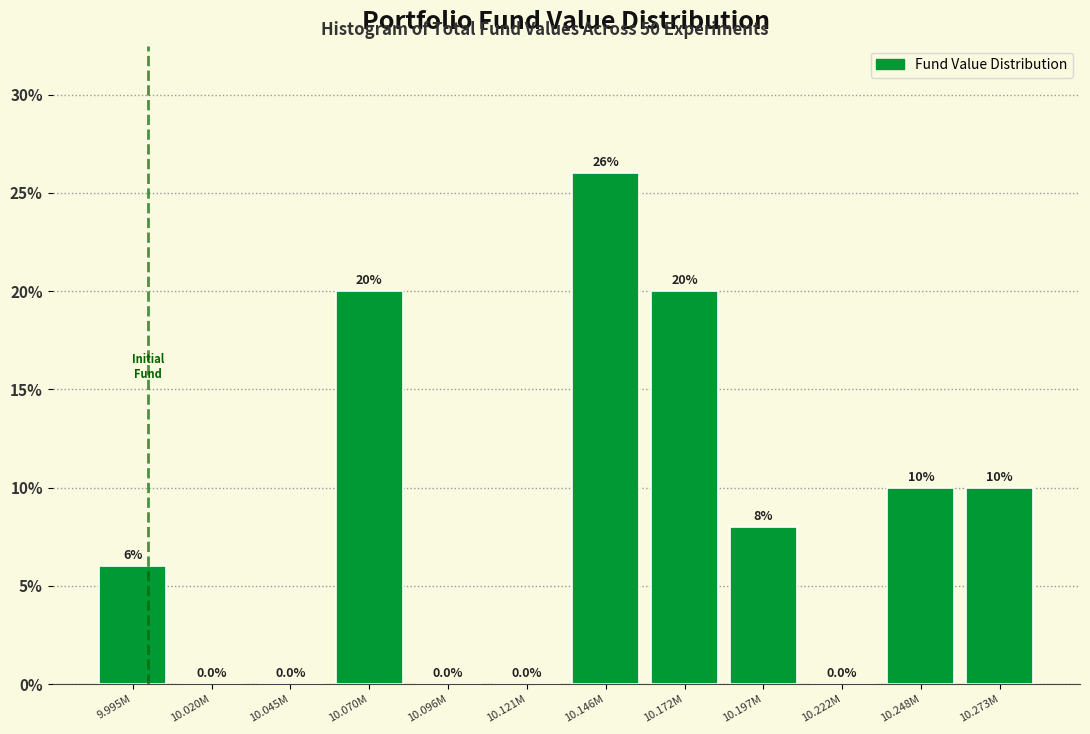

Reading left to right, list all the values displayed in this chart.

9.995M=6	10.020M=0	10.045M=0	10.070M=20	10.096M=0	10.121M=0	10.146M=26	10.172M=20	10.197M=8	10.222M=0	10.248M=10	10.273M=10